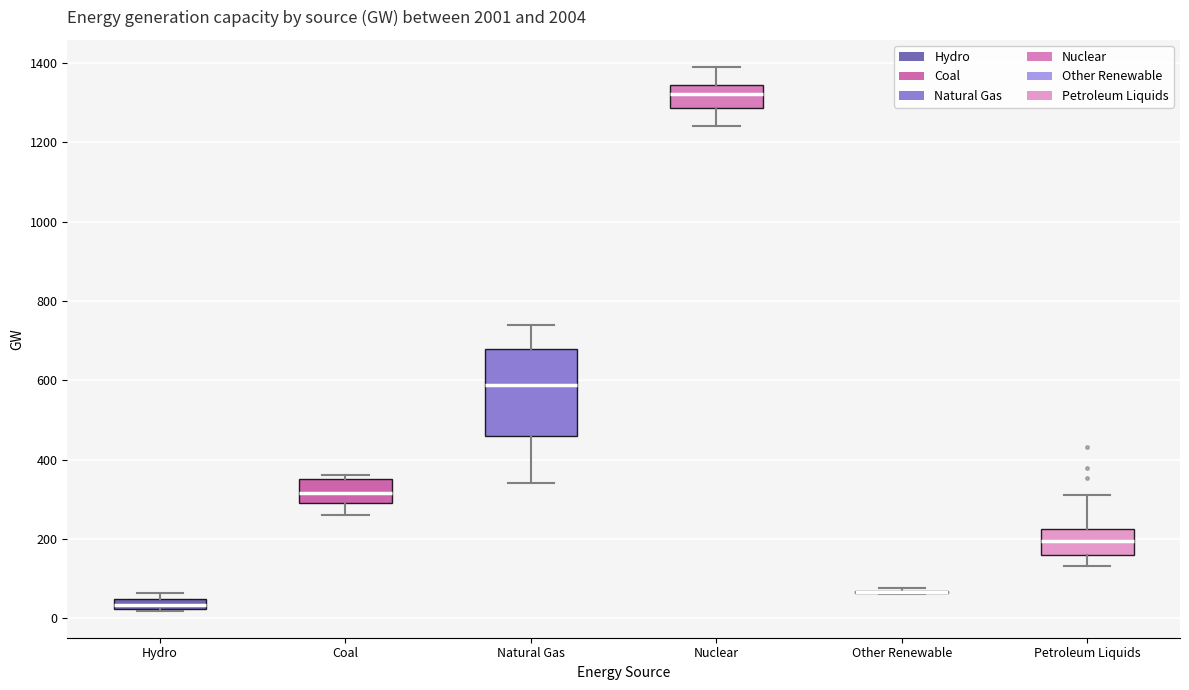

Where does the lower whisker of the box for Nuclear end on the y-axis? The values are not printed on the chart, so give them approximately, as read against the axis.

1240